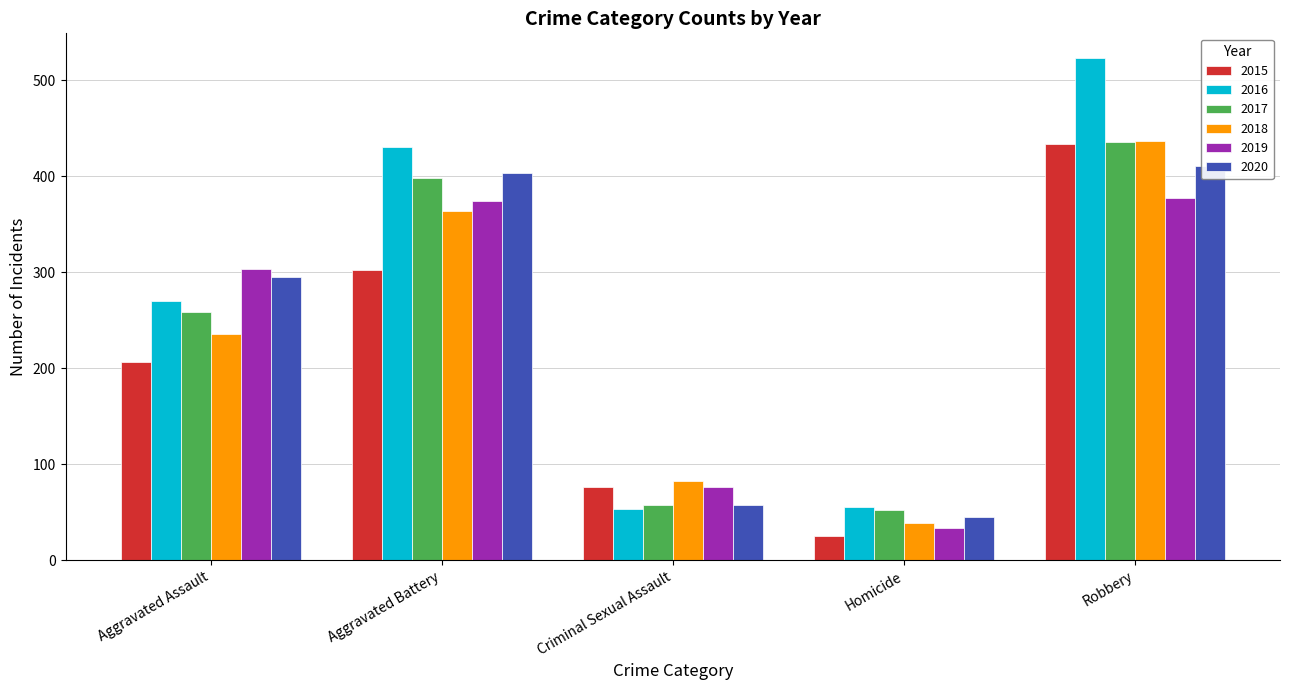

What is the difference between the highest and lowest values at Aggravated Assault?

96